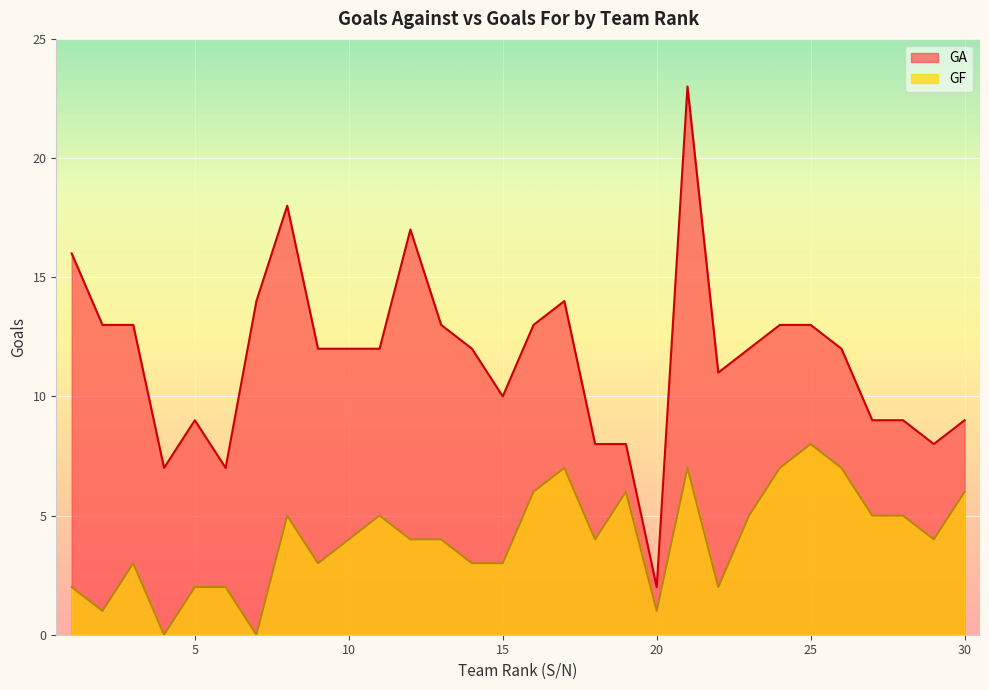

How many data points in GF are less than 4?

12